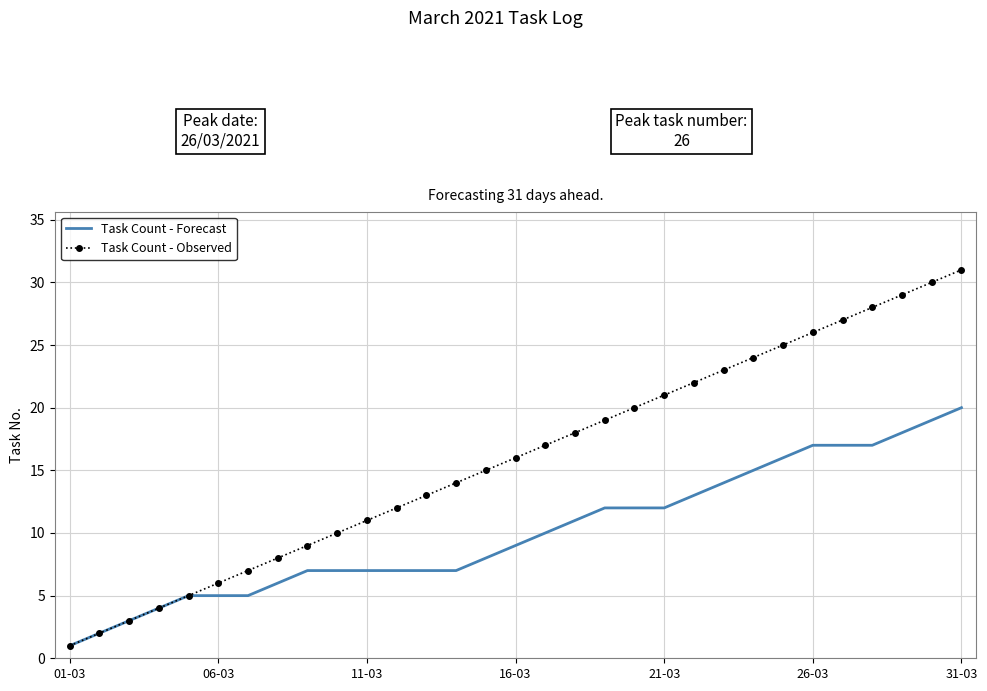

Which series has the widest spread of values?

Task Count - Observed